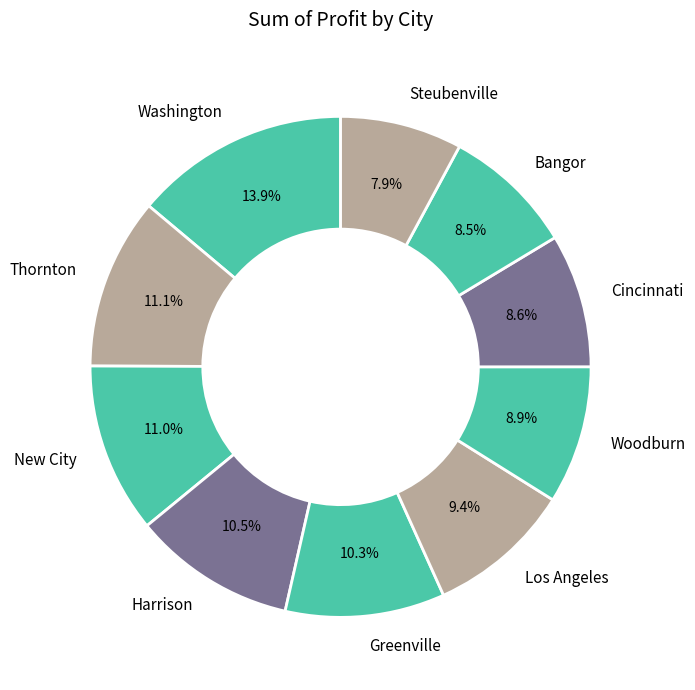

Which slice is the smallest?

Steubenville